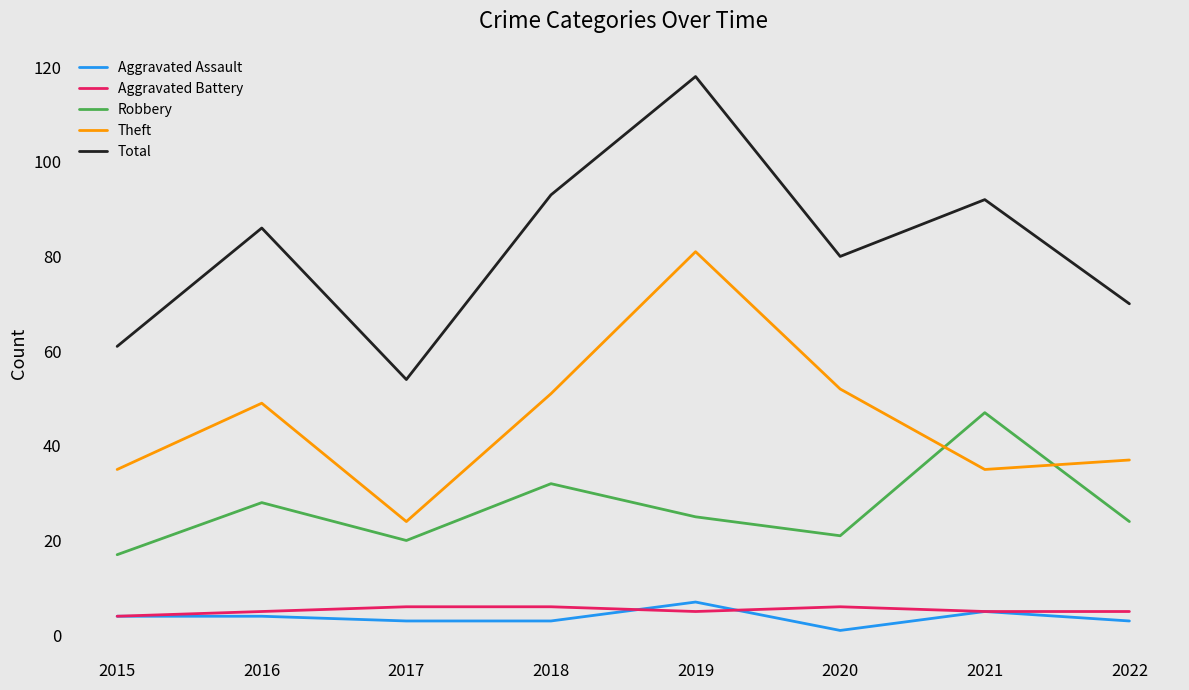

Which label corresponds to the largest value in the chart?

2019